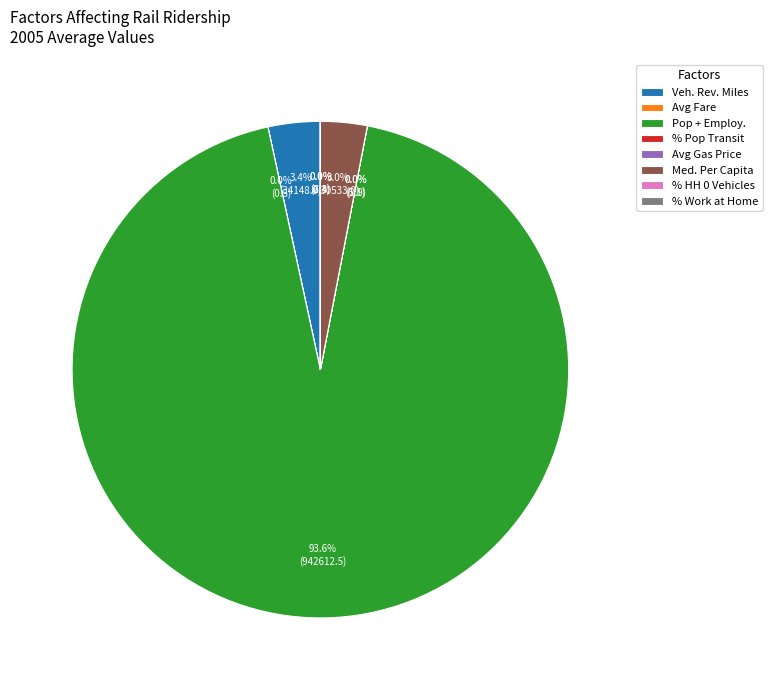

What is the largest slice in the pie chart?

Pop + Employ.